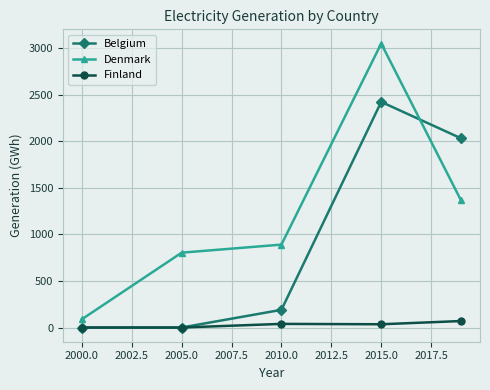

What is the greatest value displayed?

3049.8